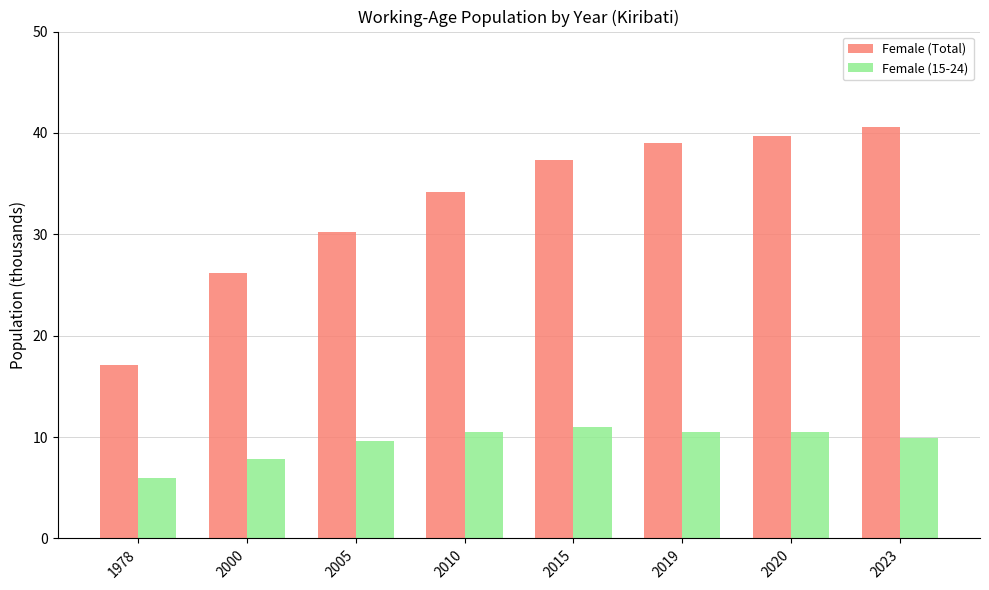

Reading right to left, transcribe all the data shown in this chart.

Female (Total): 40.6	39.7	39.0	37.4	34.1	30.3	26.2	17.1
Female (15-24): 9.9	10.5	10.5	10.9	10.5	9.6	7.8	6.0